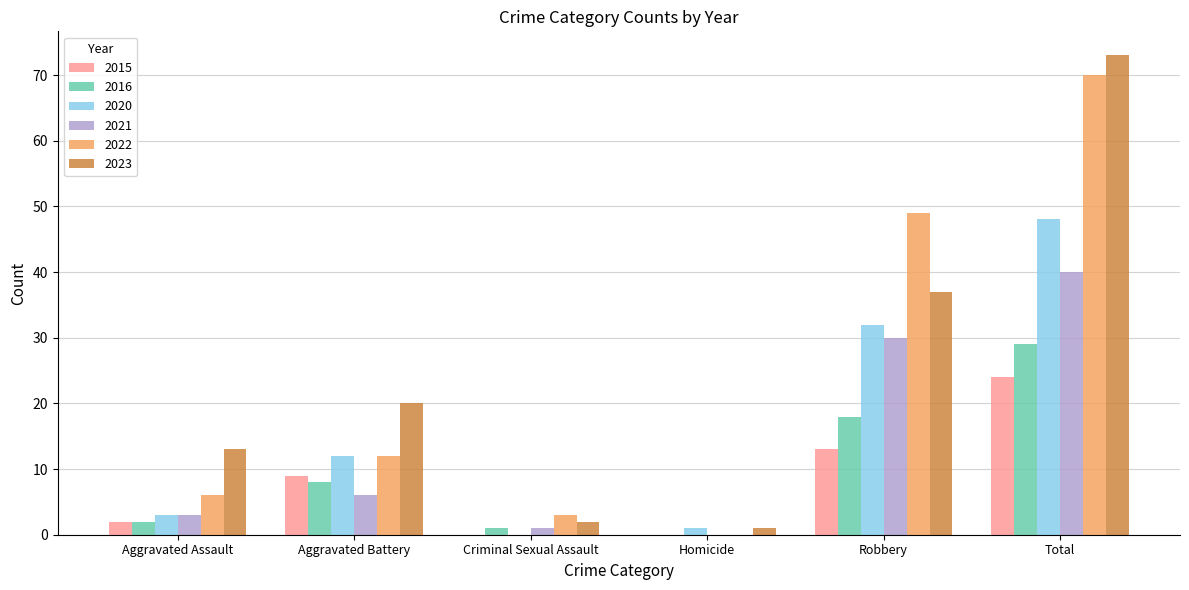

Is it true that 2022 equals 0 at Homicide?

True